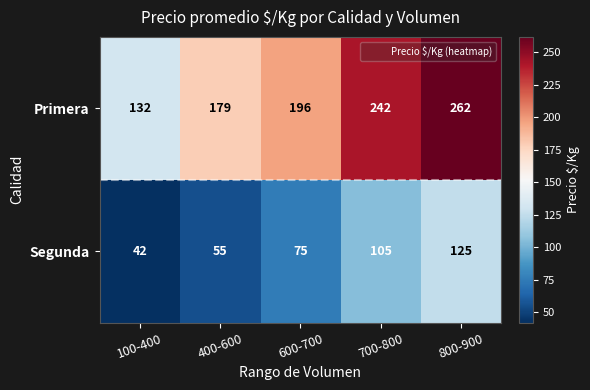

What is the average value of the Segunda series?

80